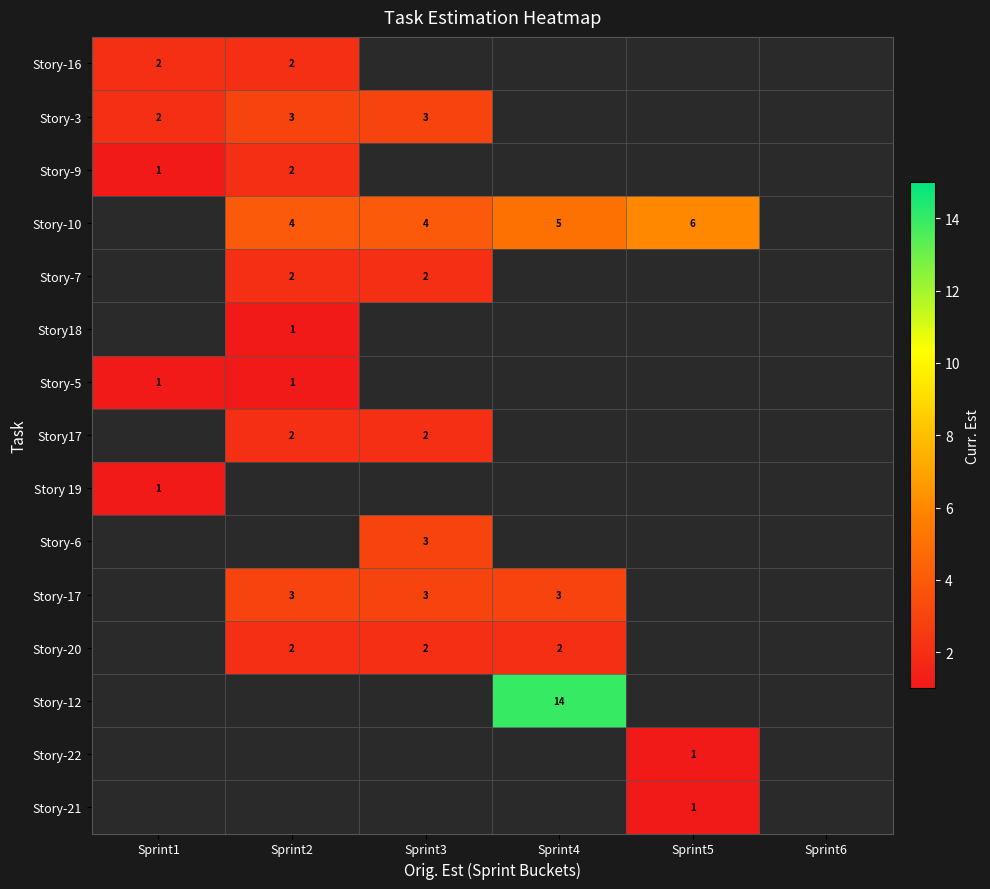

The Story18 series shows 1 at Sprint2. True or false?

True